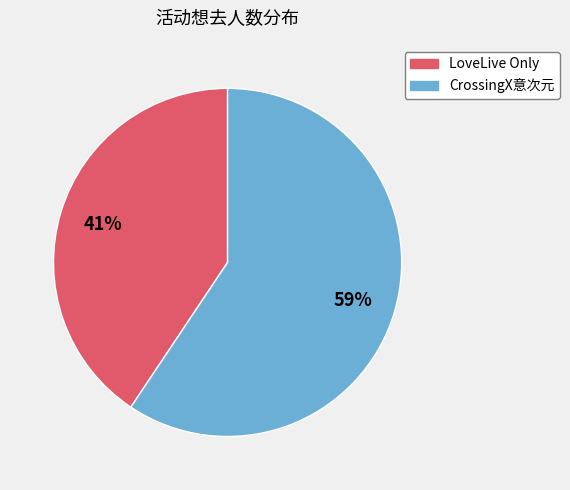

To the nearest percent, what is the combined percentage of CrossingX意次元 and LoveLive Only?

100%